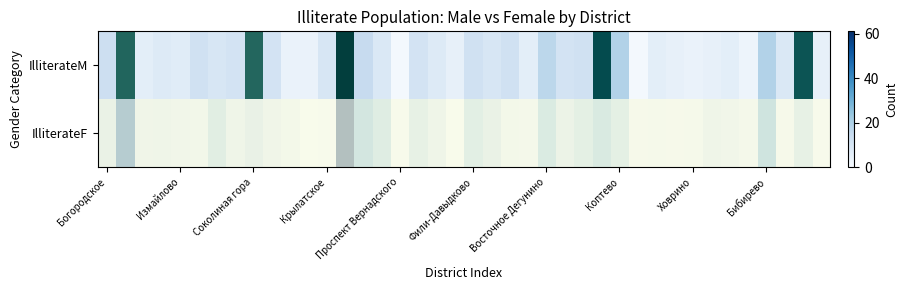

Which category has the lowest value across all series?

Богородское